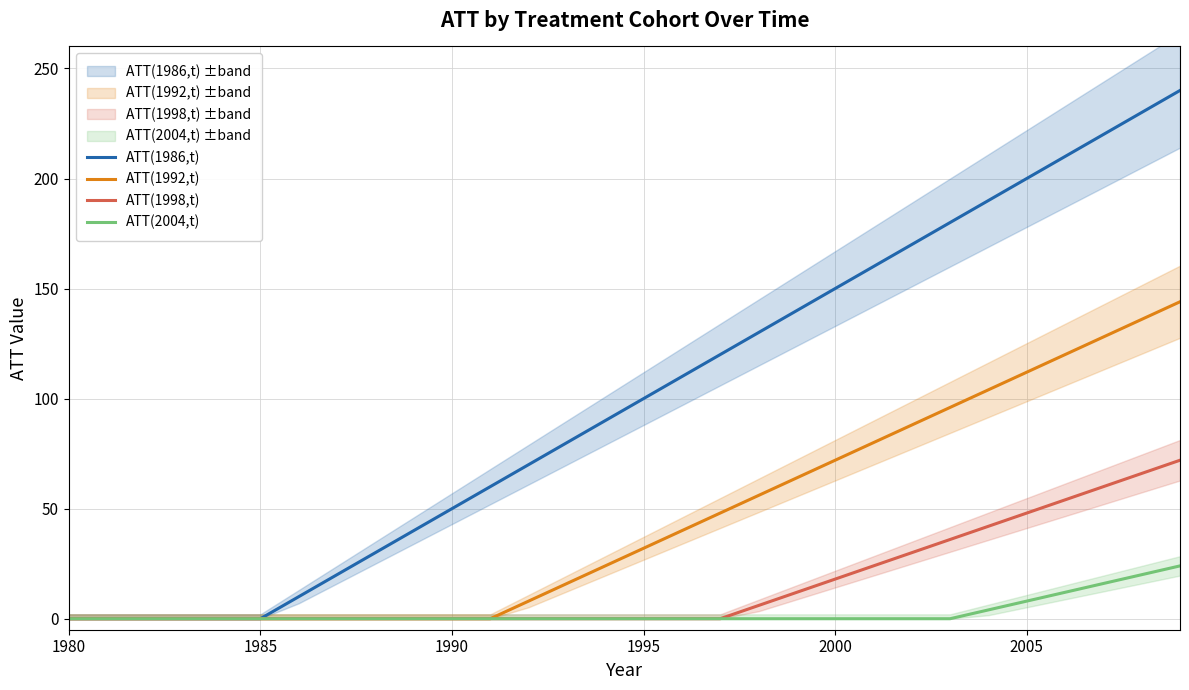

True or false: ATT(1986,t) and ATT(1992,t) intersect in this chart.

False